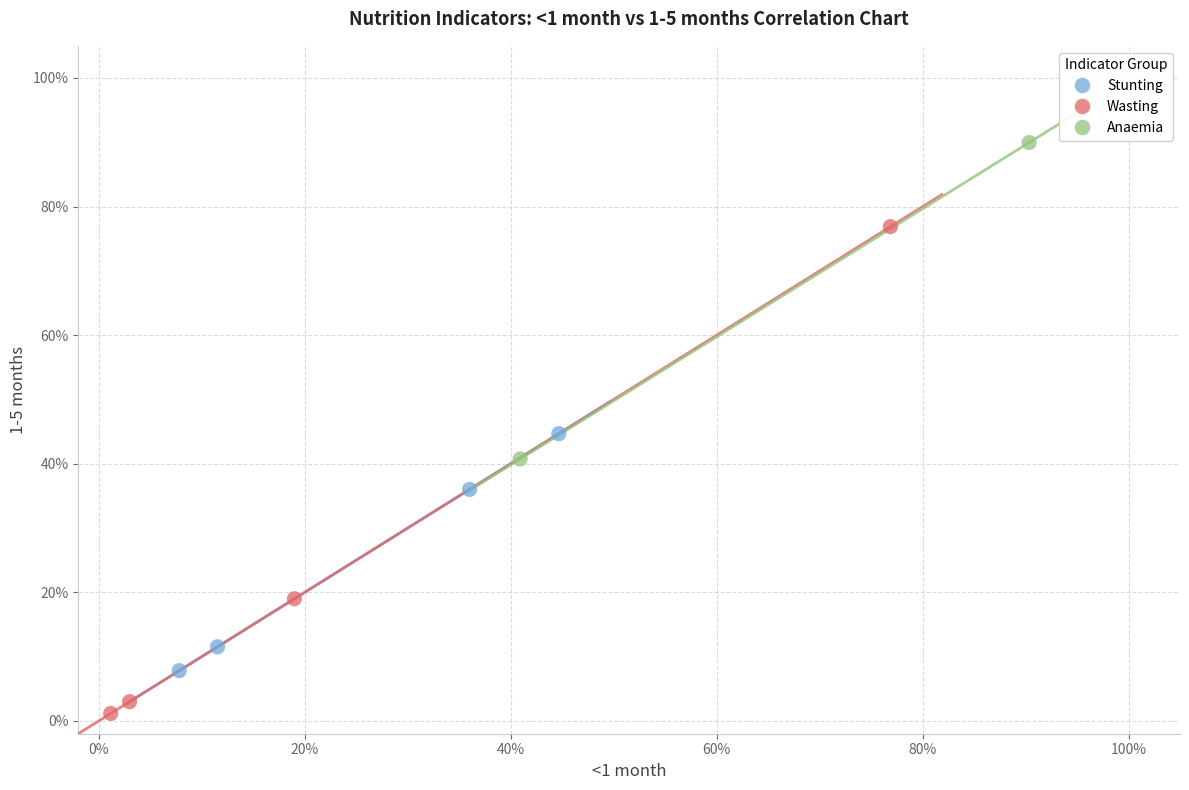

Which series has the largest Y range (max minus min)?

Wasting